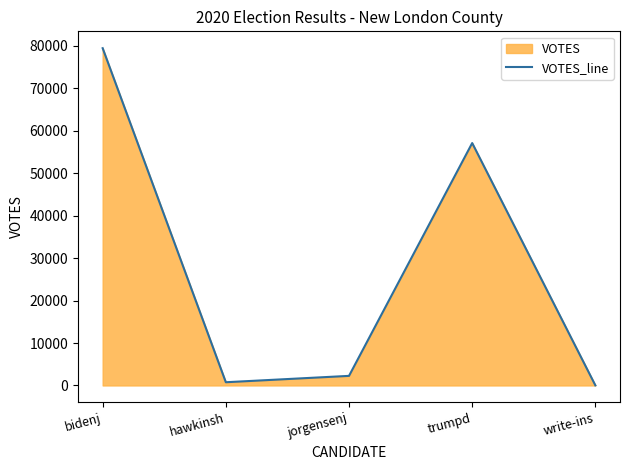

How many lines are shown in the chart?

1